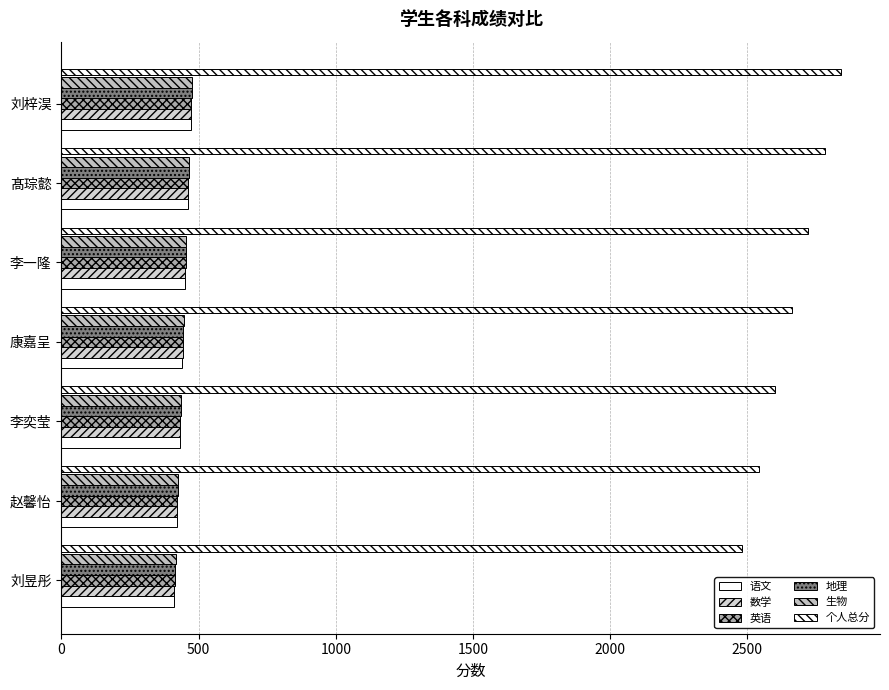

List the labels in order of 个人总分 value, largest first.

刘梓淏, 髙琮懿, 李一隆, 康嘉呈, 李奕莹, 赵馨怡, 刘昱彤